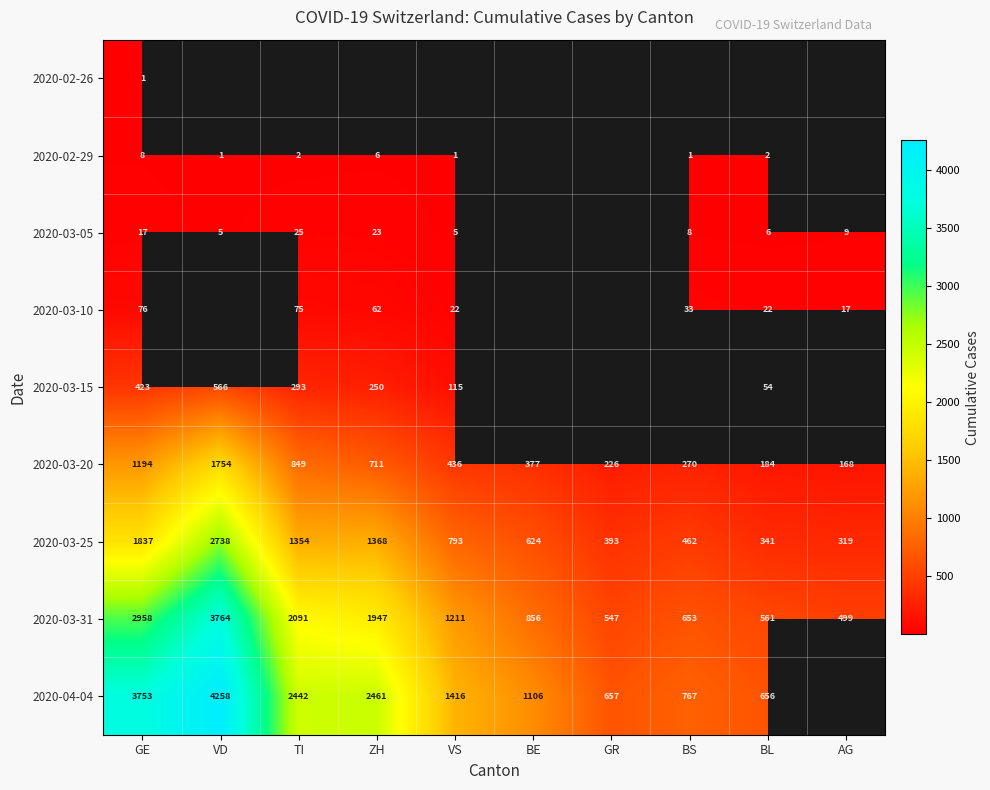

What is the sum of all 2020-03-20 values?

6169